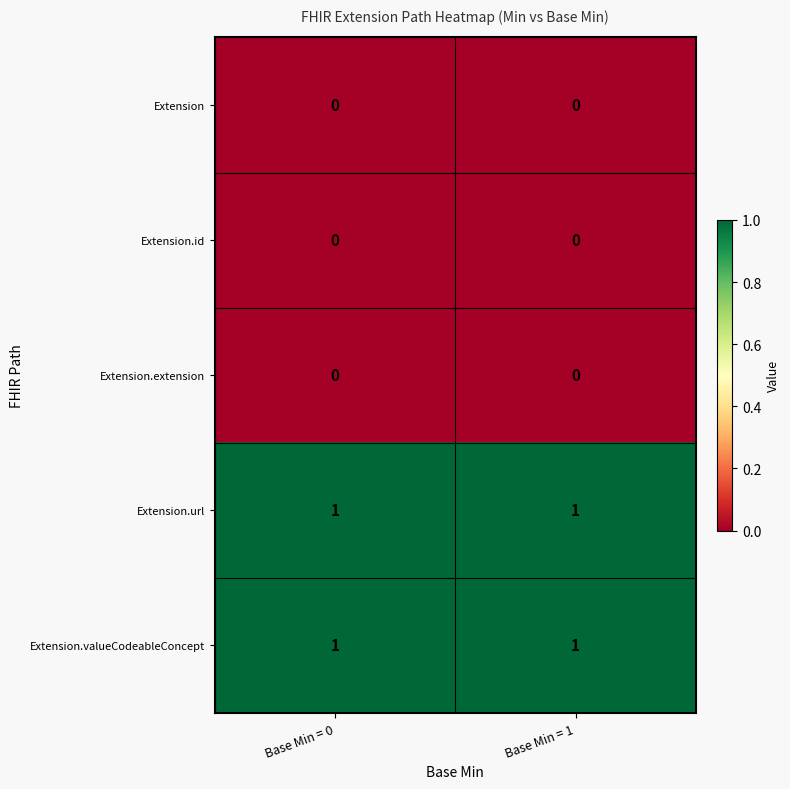

The value of Extension.url at Base Min = 0 is 1. True or false?

True